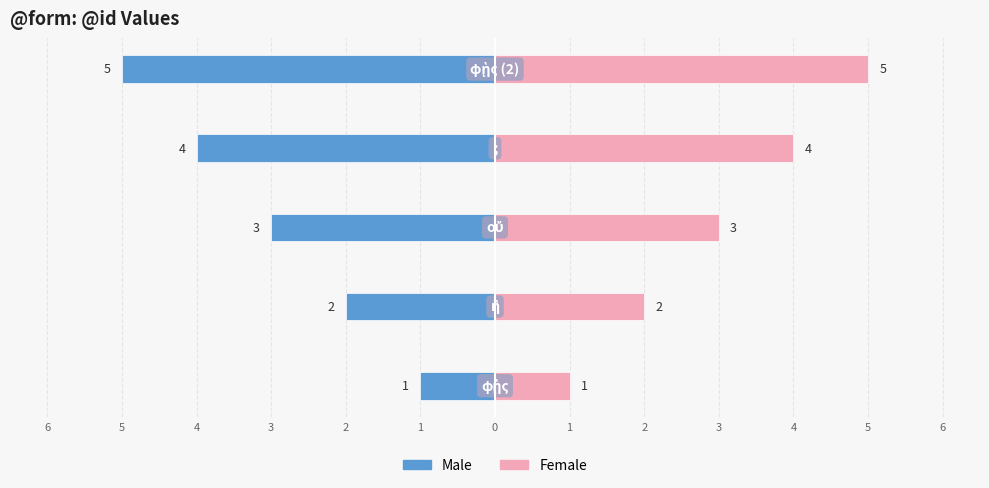

How many series are shown in this chart?

2